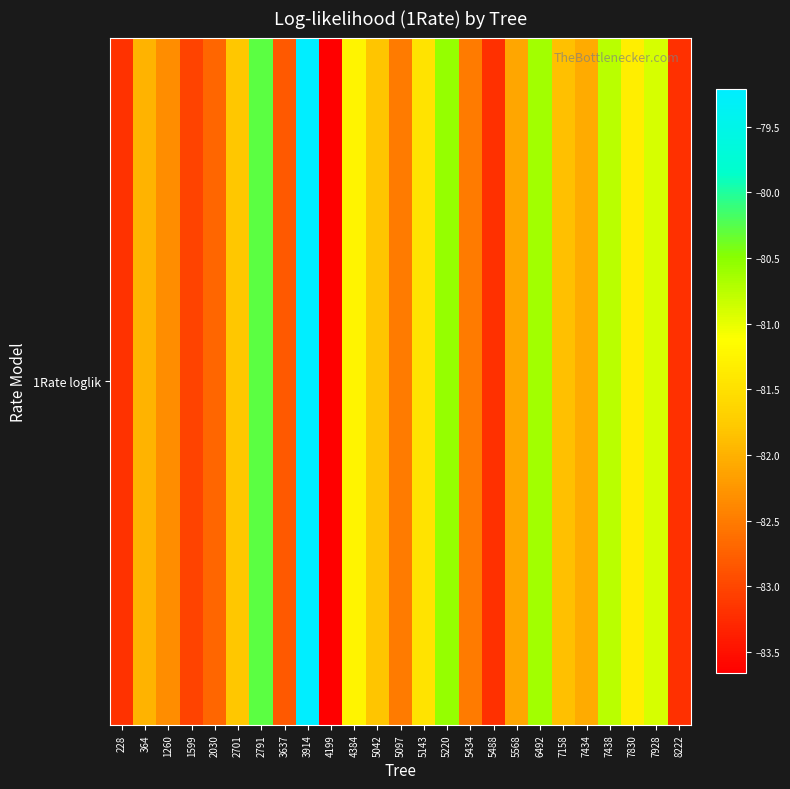

Between 5568 and 6492, which is larger?

6492